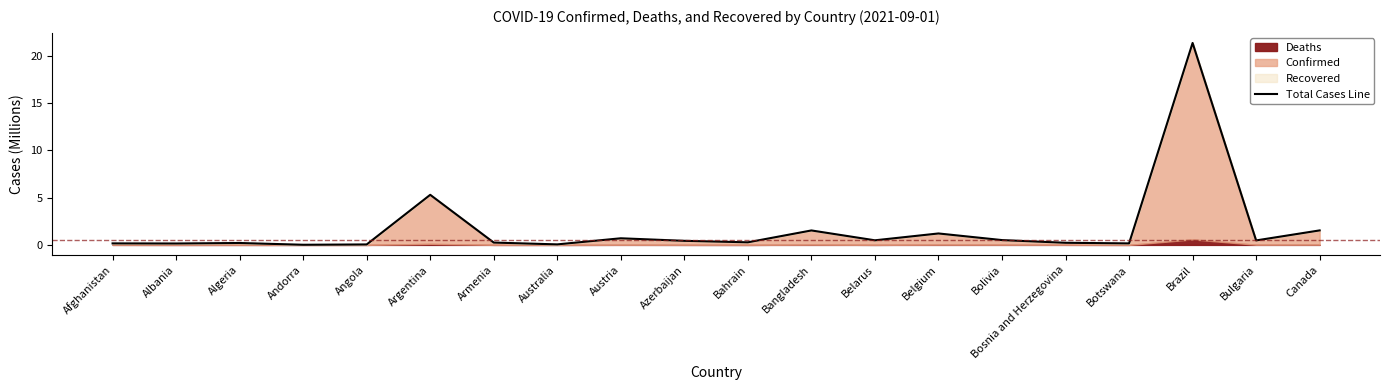

True or false: the data has more than 0 interior local peaks.

True